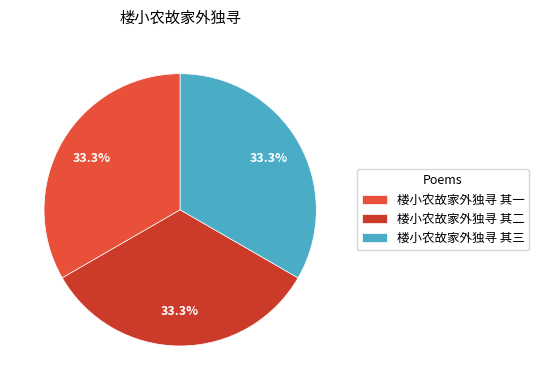

To the nearest percent, what percentage of the pie is 楼小农故家外独寻 其三?

33%